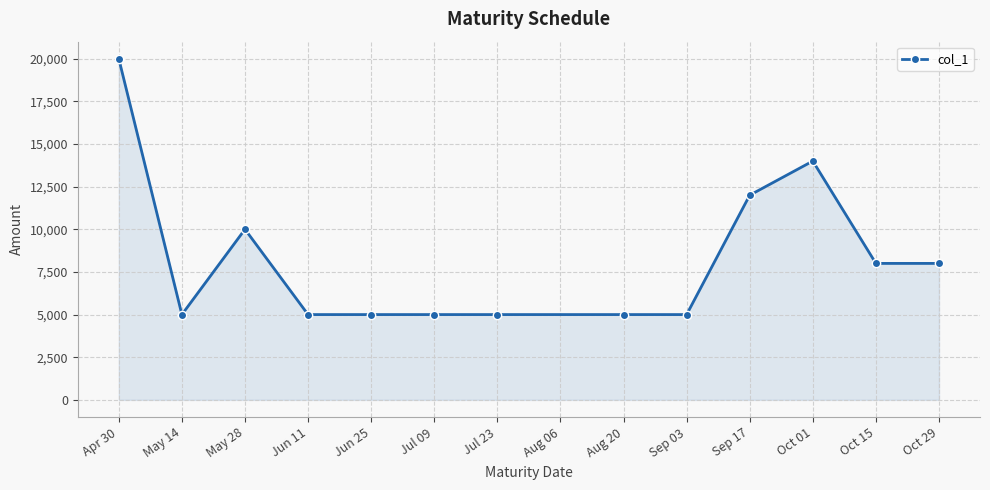

Approximately how many times larger is the value at Oct 01 compared to Sep 17?

1.2